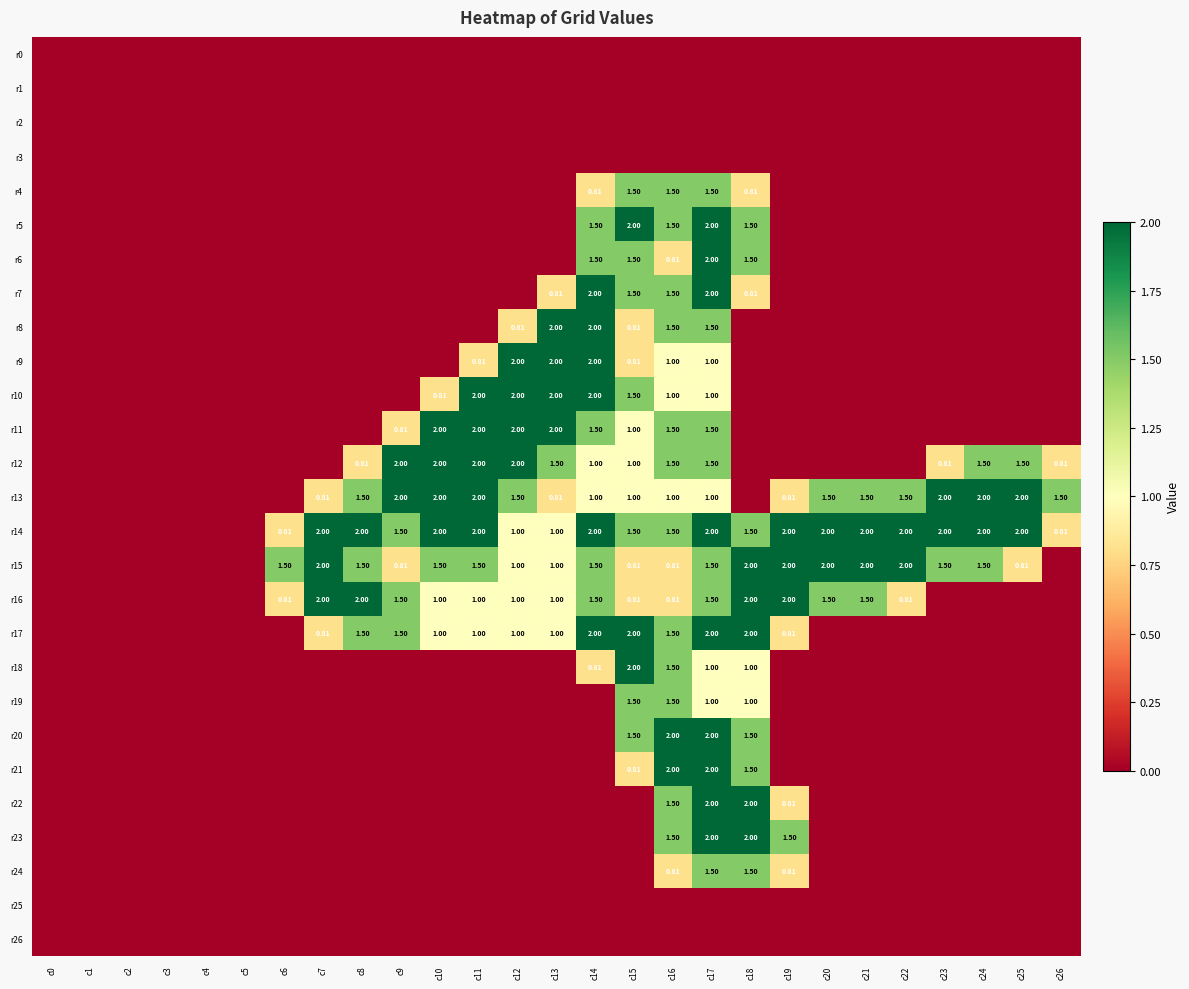

The value of r13 at c12 is 2.0. True or false?

False